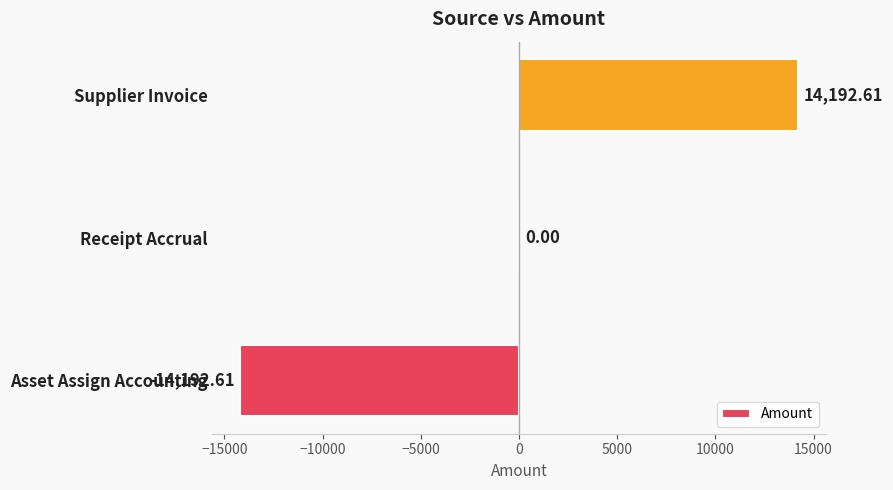

Between Receipt Accrual and Asset Assign Accounting, which is larger?

Receipt Accrual